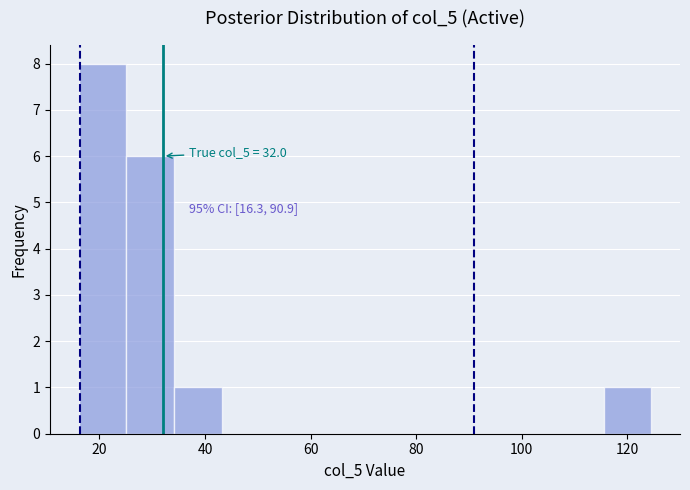

Which range on the x-axis has the tallest bar?

16 to 26